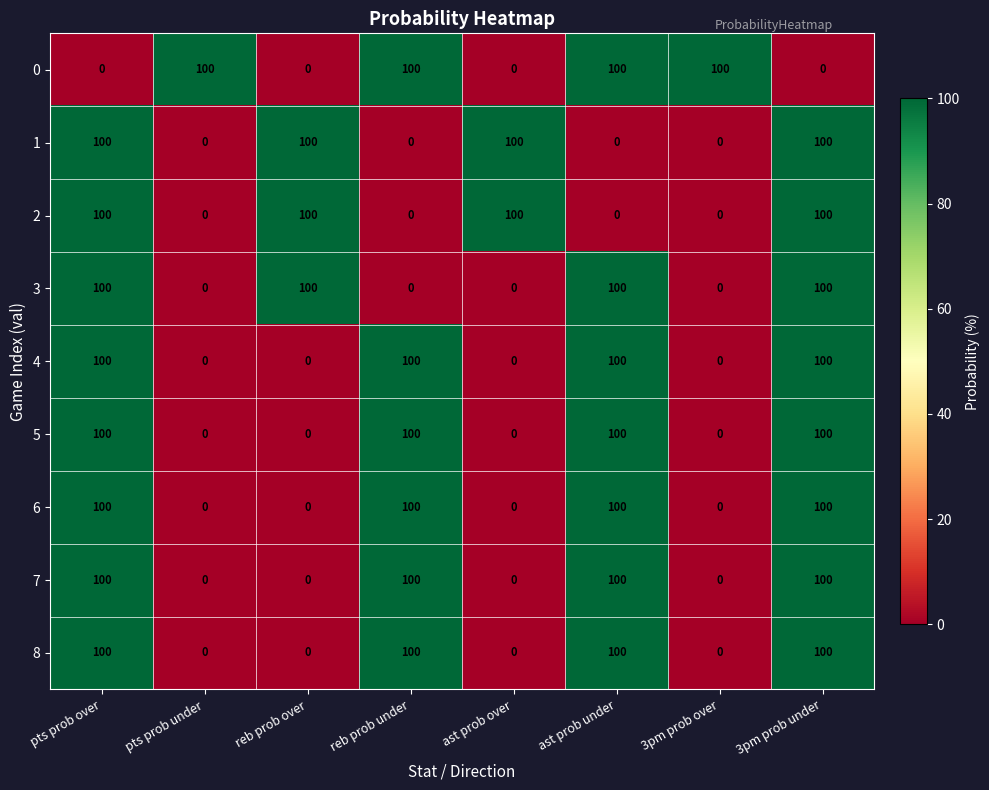

True or false: 7 has a value of 0 at ast prob over.

True